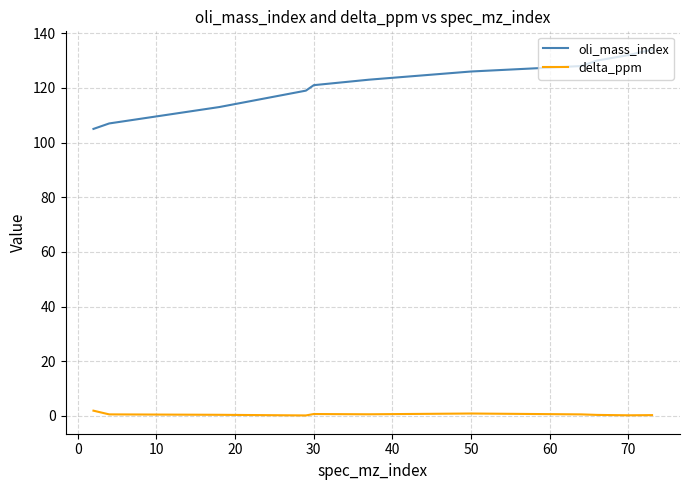

Which series has the largest range (max minus min)?

oli_mass_index